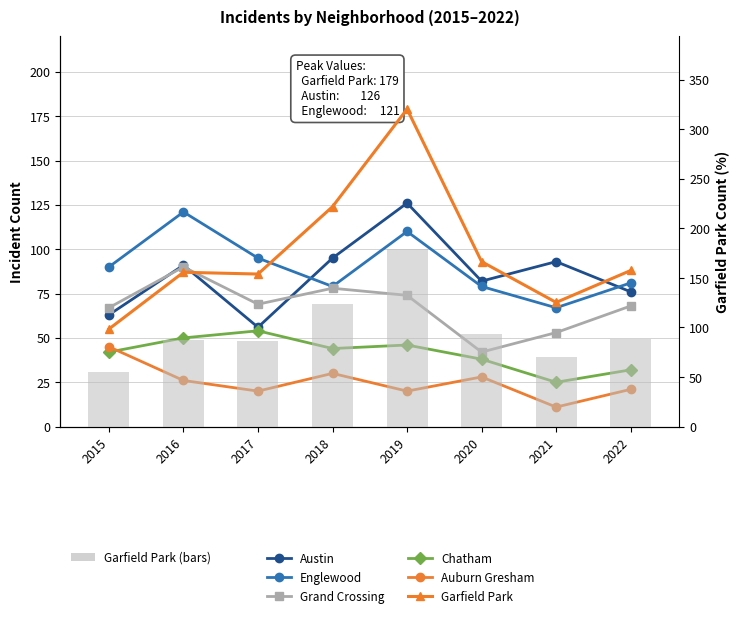

What is the sum of all Auburn Gresham values?

201